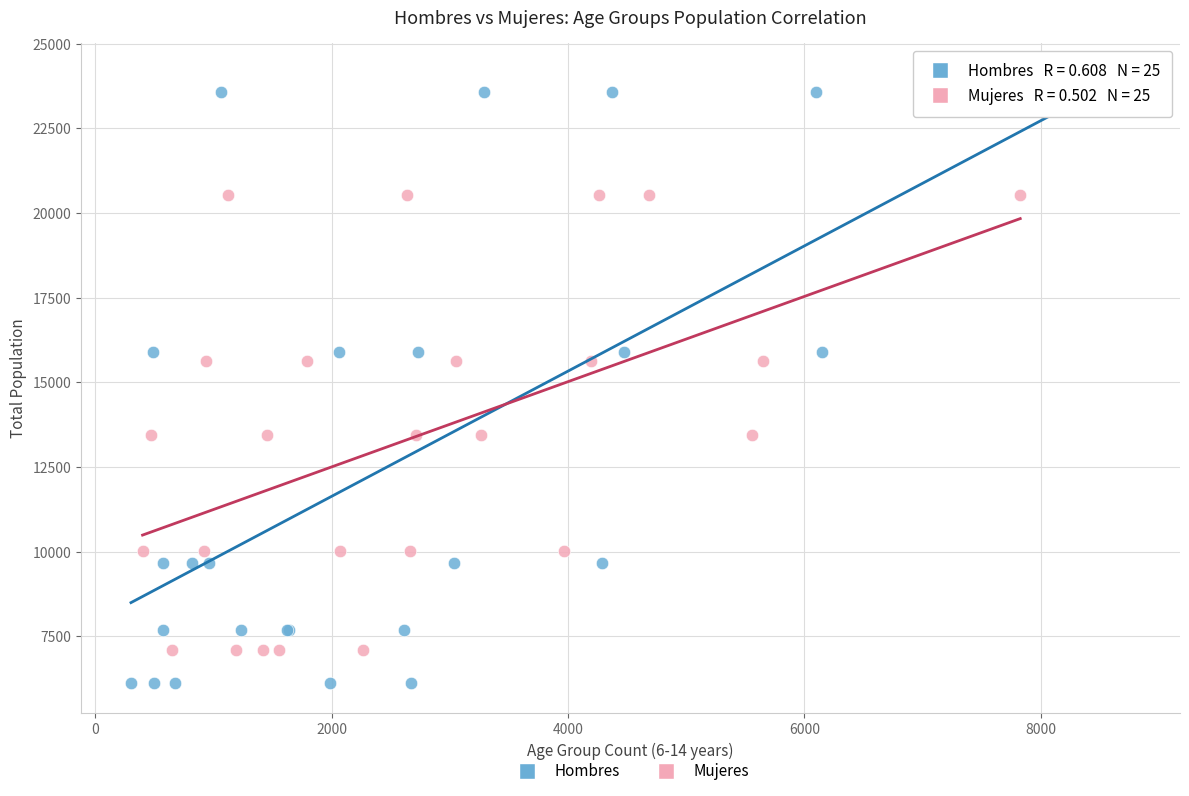

Which series reaches the maximum Y coordinate?

Hombres